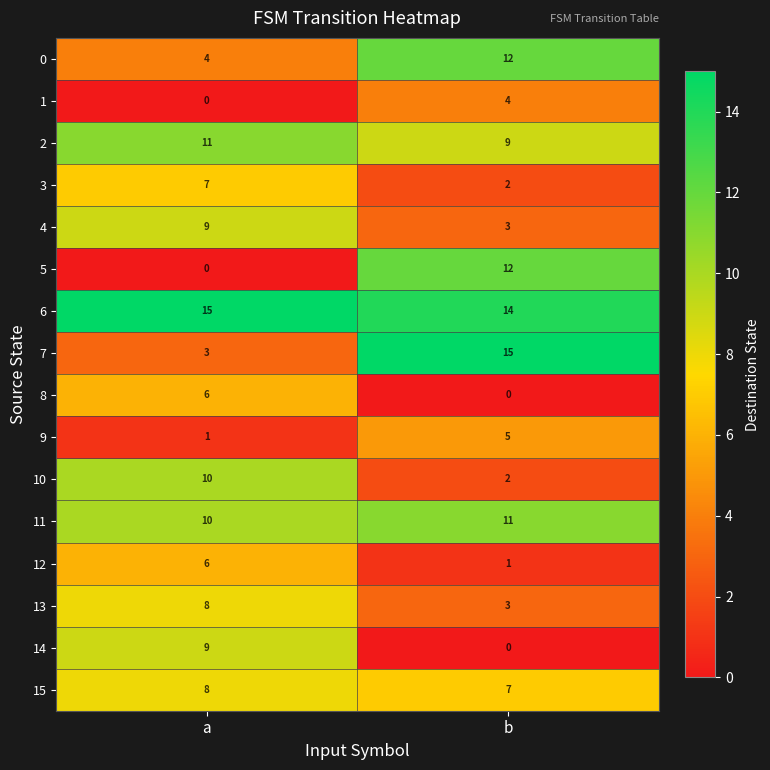

Which series has the largest total across all categories?

6